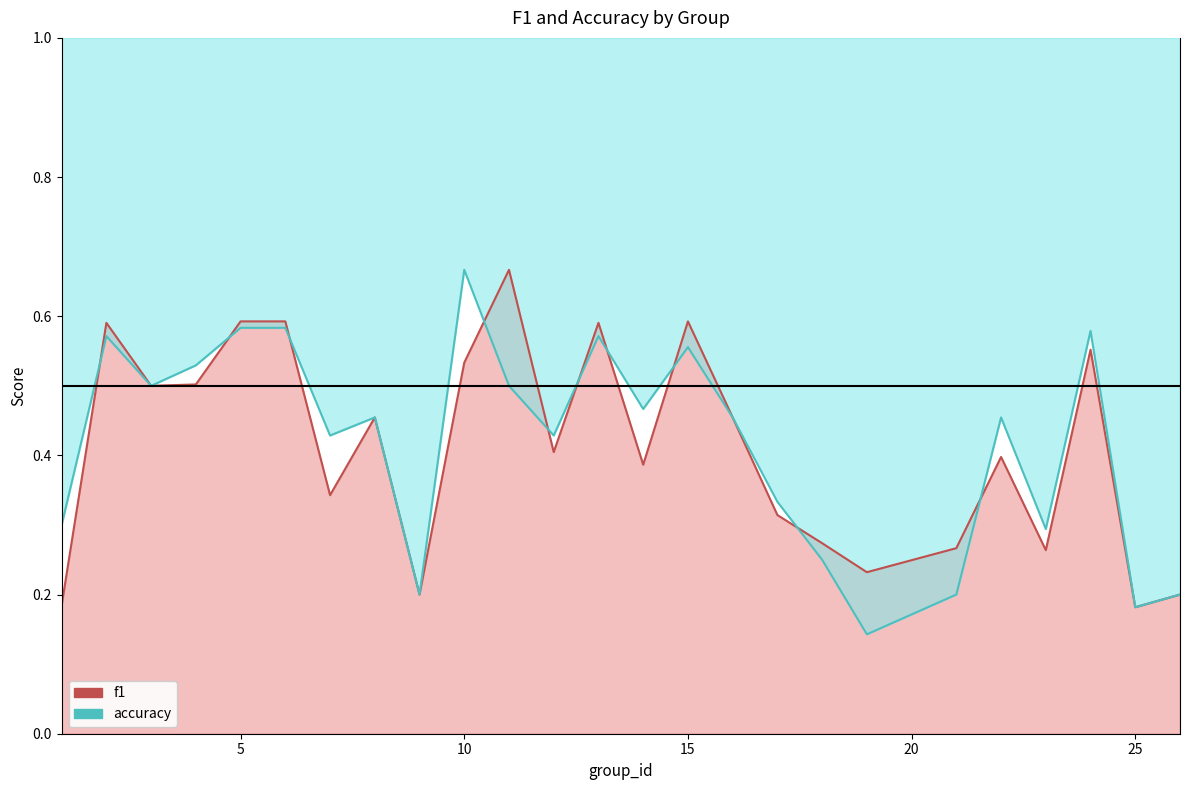

List the series in order of their peak value, lowest first.

f1, accuracy